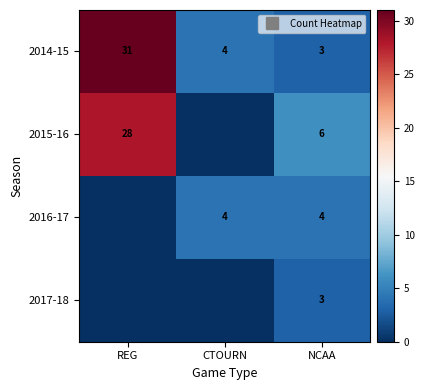

How many values in 2017-18 are above zero?

1